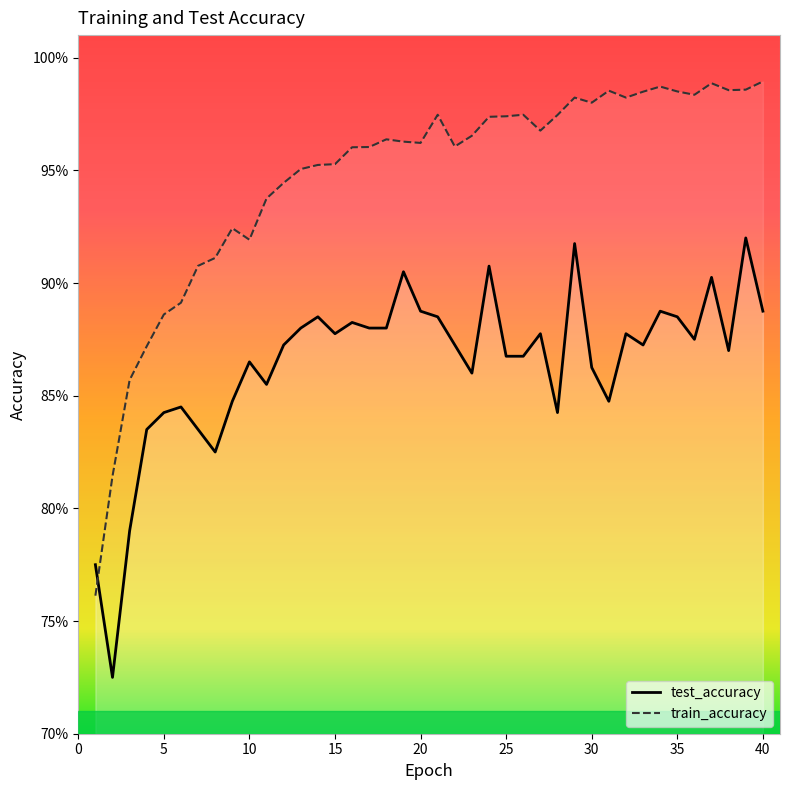

How many lines are shown in the chart?

2